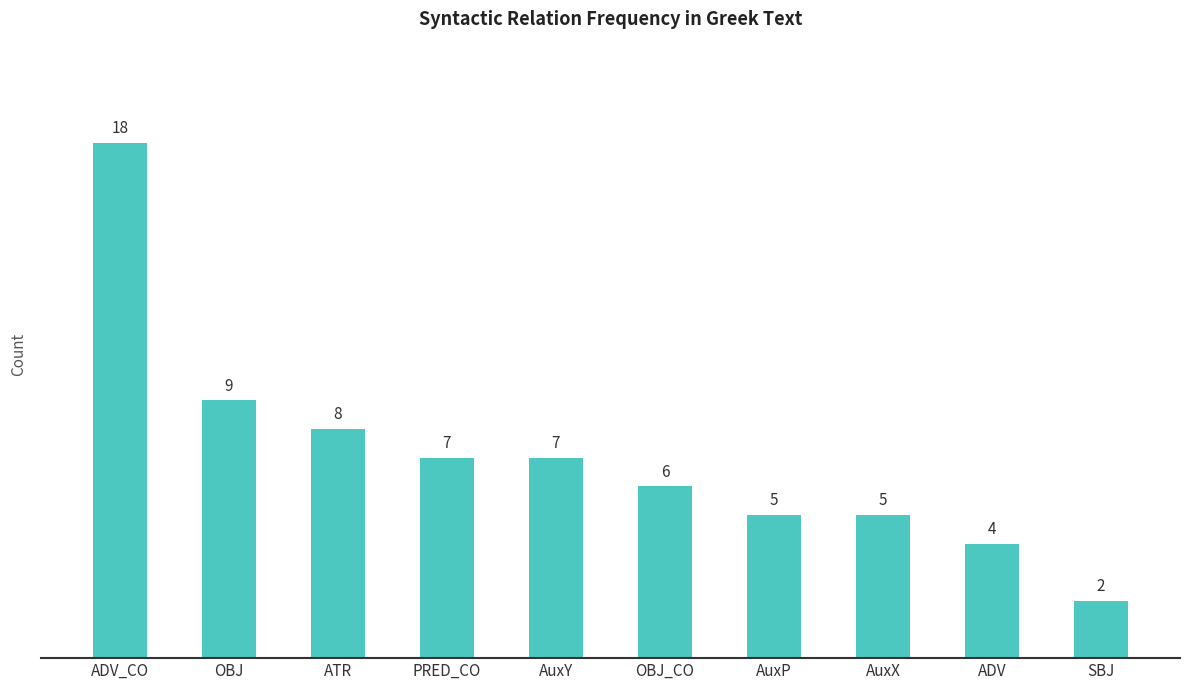

How many data points does each series have?

10